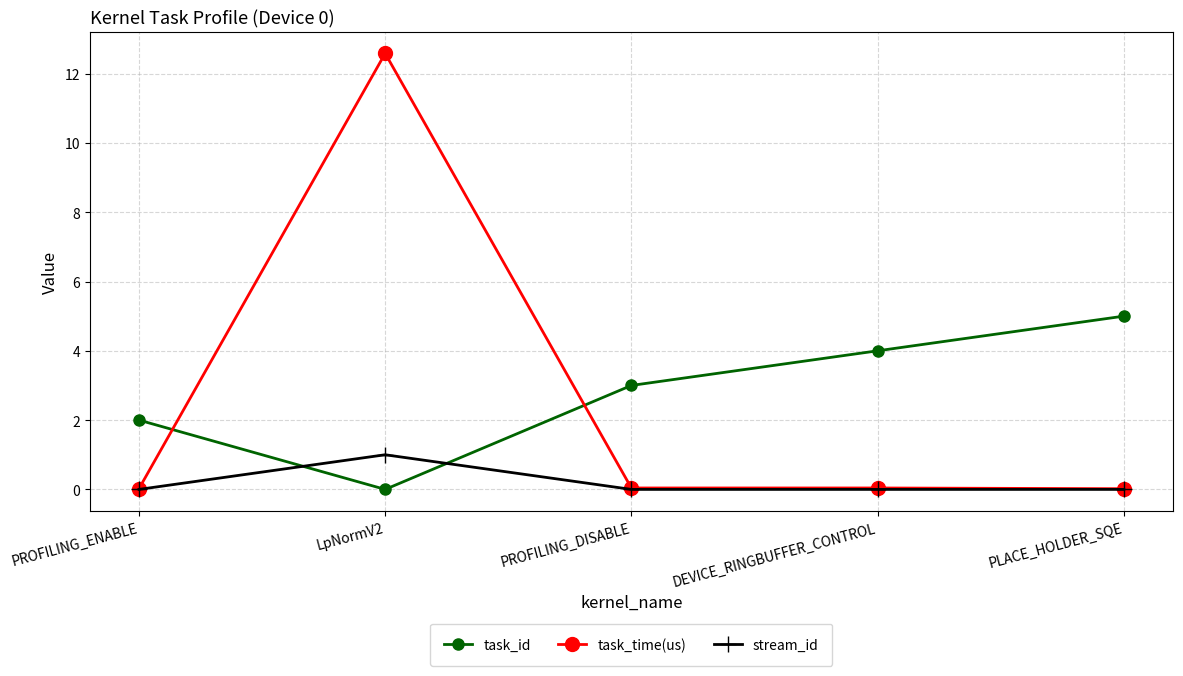

Rank the series at LpNormV2 from lowest to highest value.

task_id, stream_id, task_time(us)